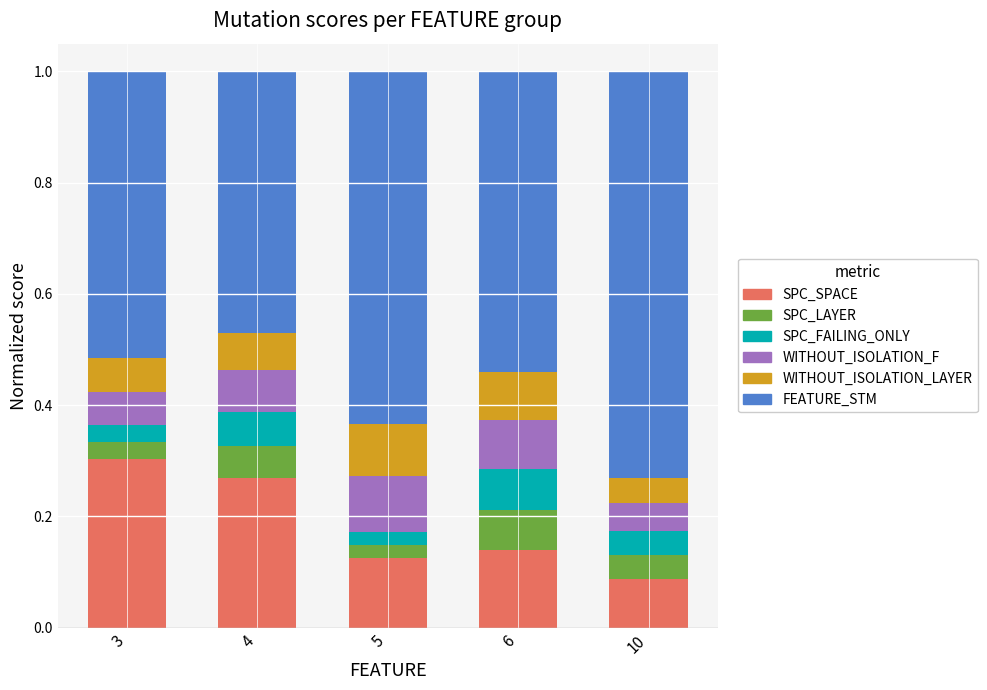

What is the total value across all series at 10?

1.0